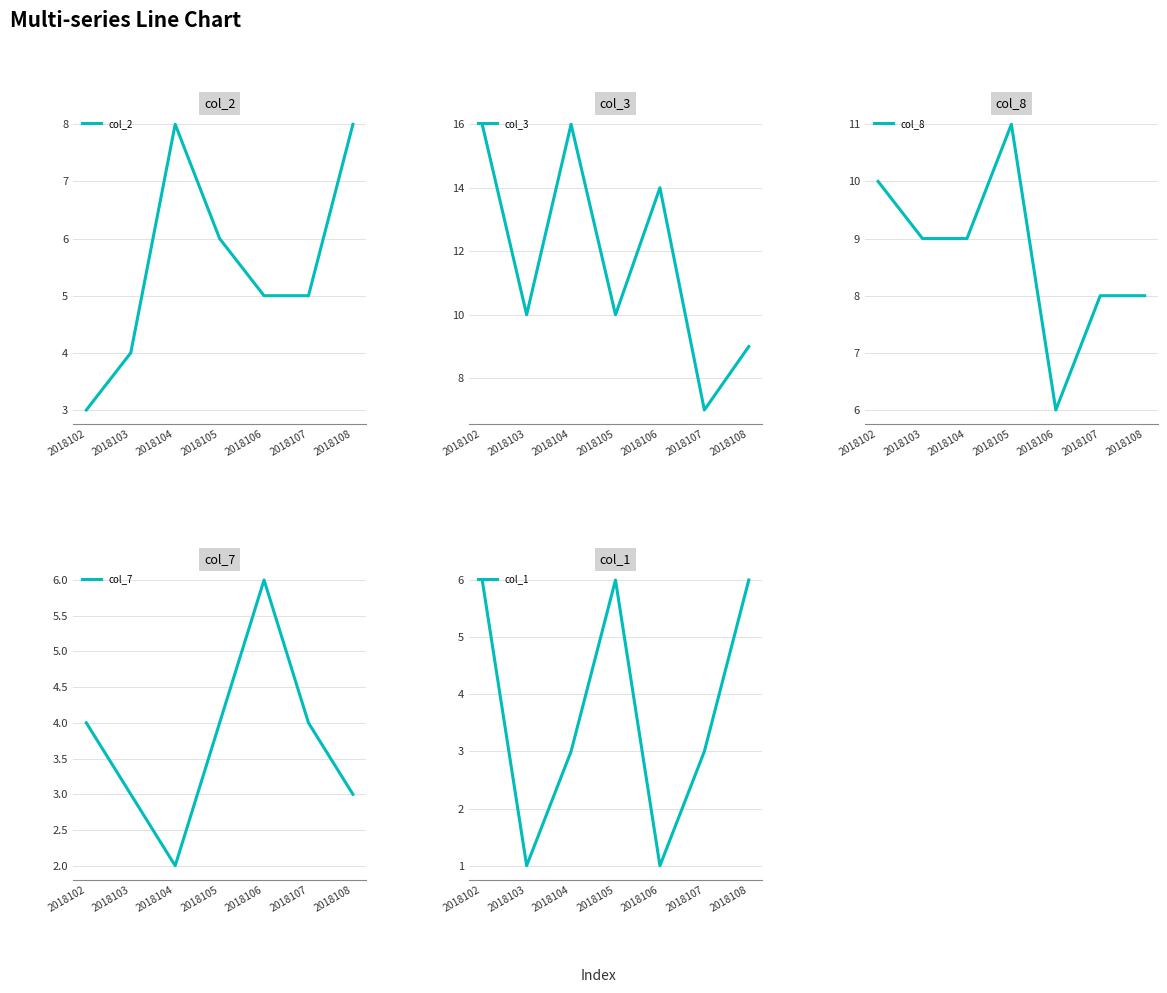

Rank the series at 2018104 from lowest to highest value.

col_7, col_1, col_2, col_8, col_3